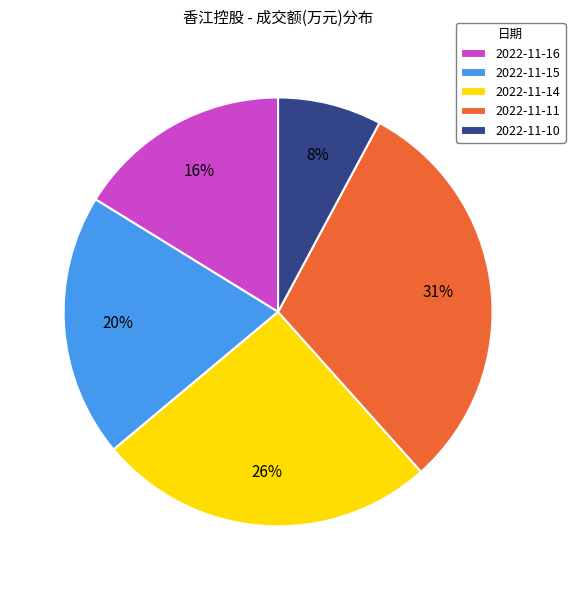

Does any single category account for the majority?

No